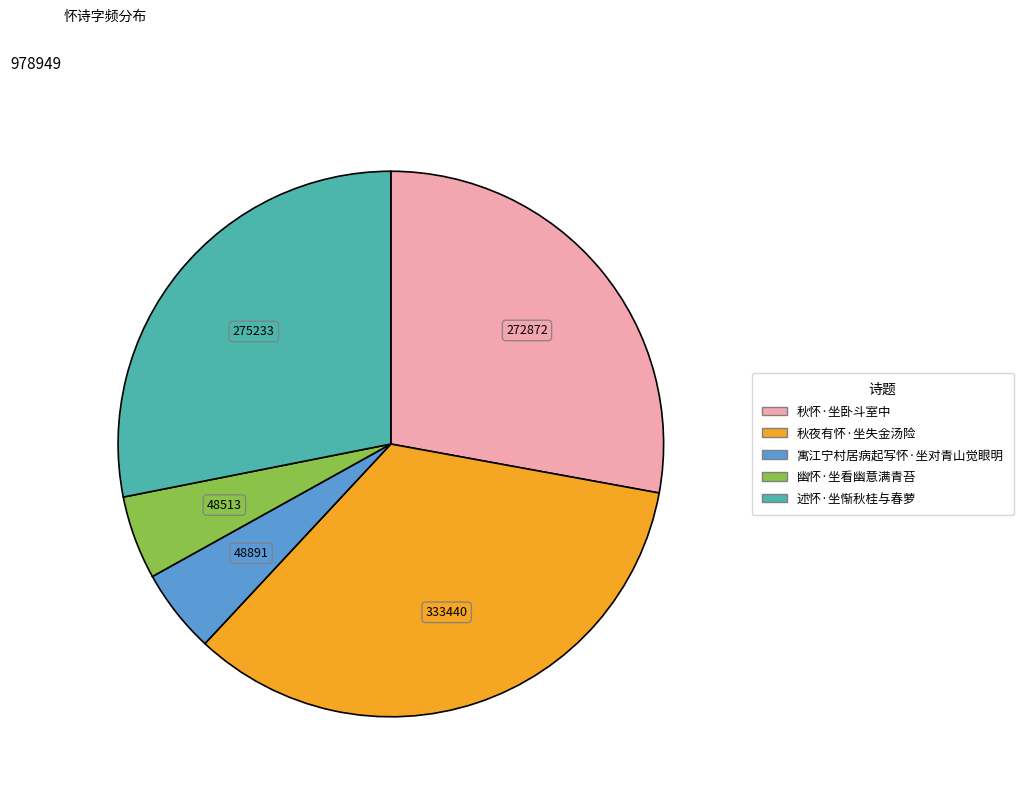

Which slice is the largest?

秋夜有怀·坐失金汤险